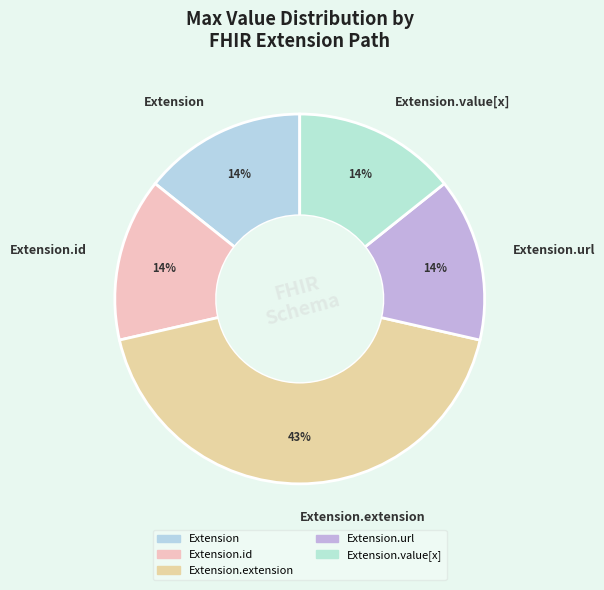

To the nearest percent, what is the difference between the largest and smallest slice percentages?

29%